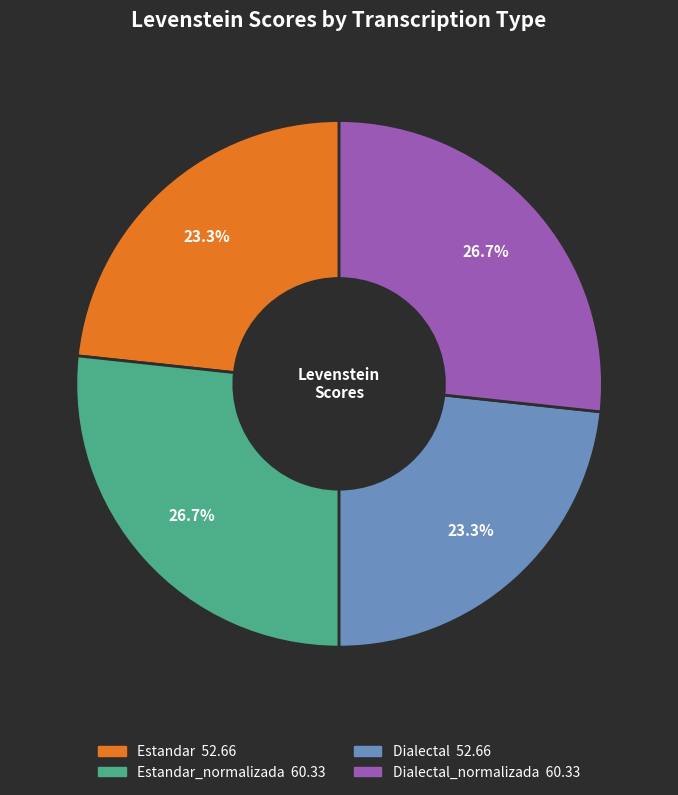

Does any single category account for the majority?

No